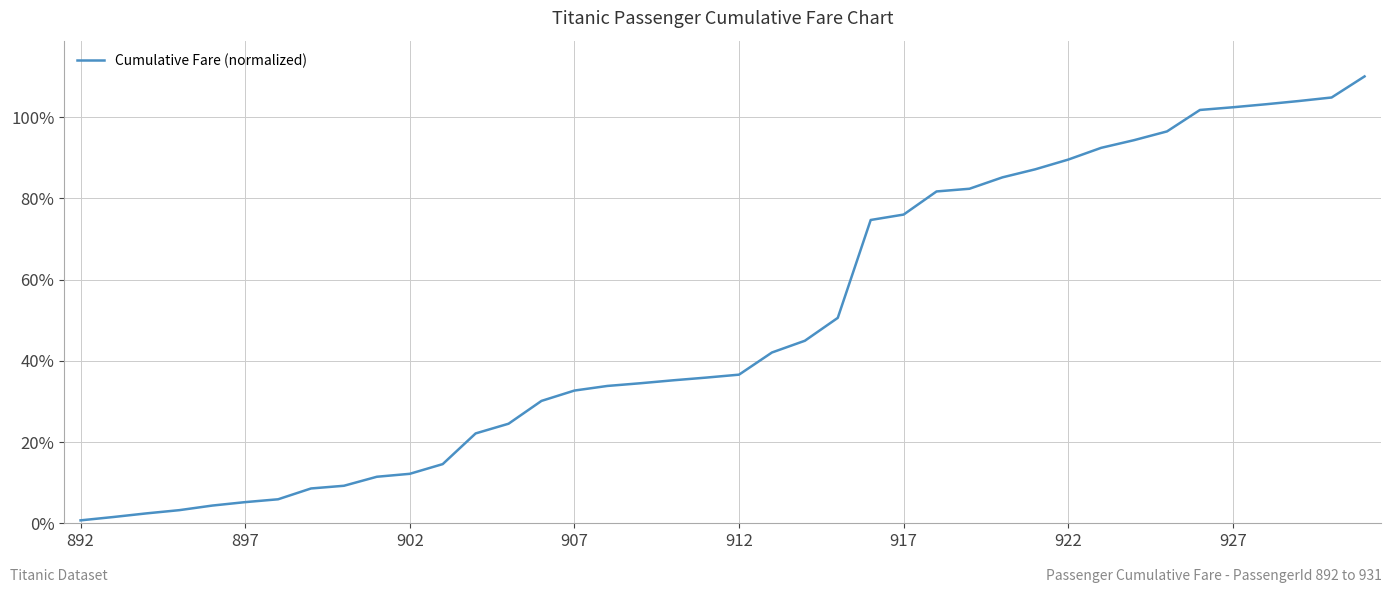

What is the sum of all values?

1988.0